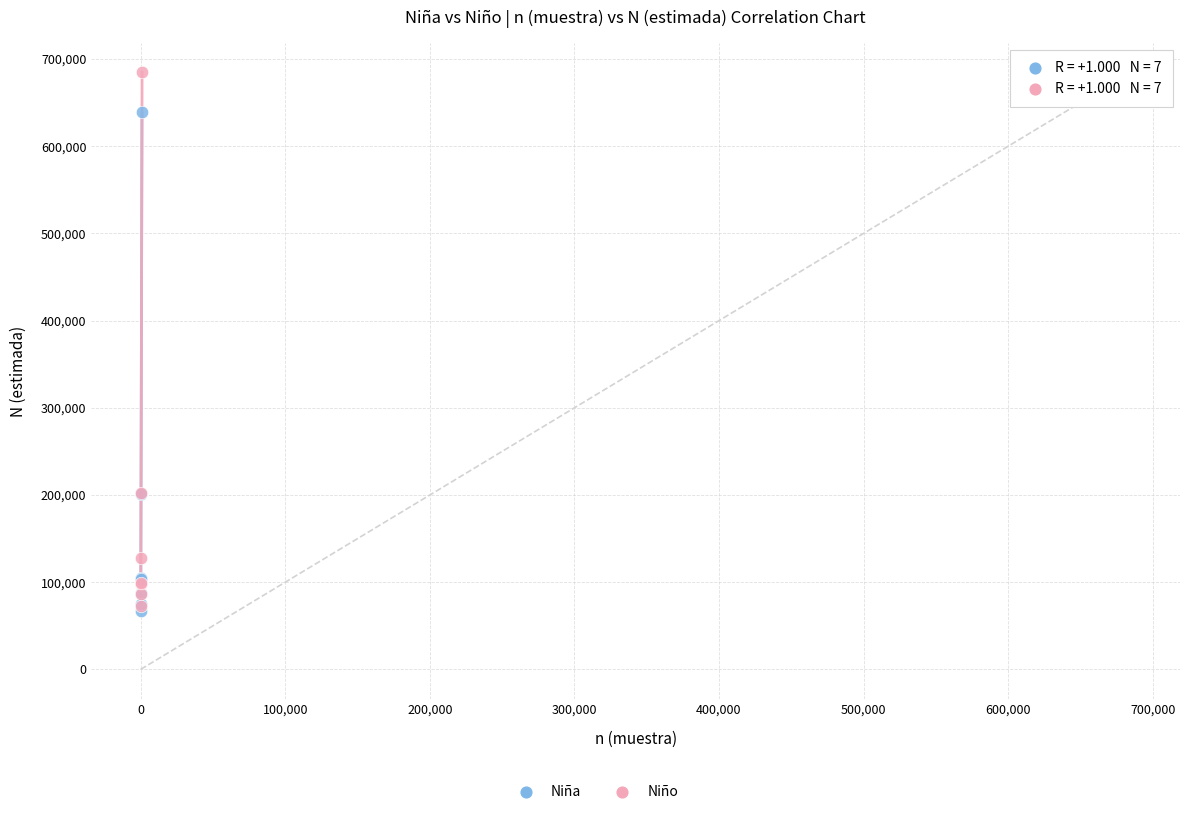

Which series has the largest Y range (max minus min)?

Niño